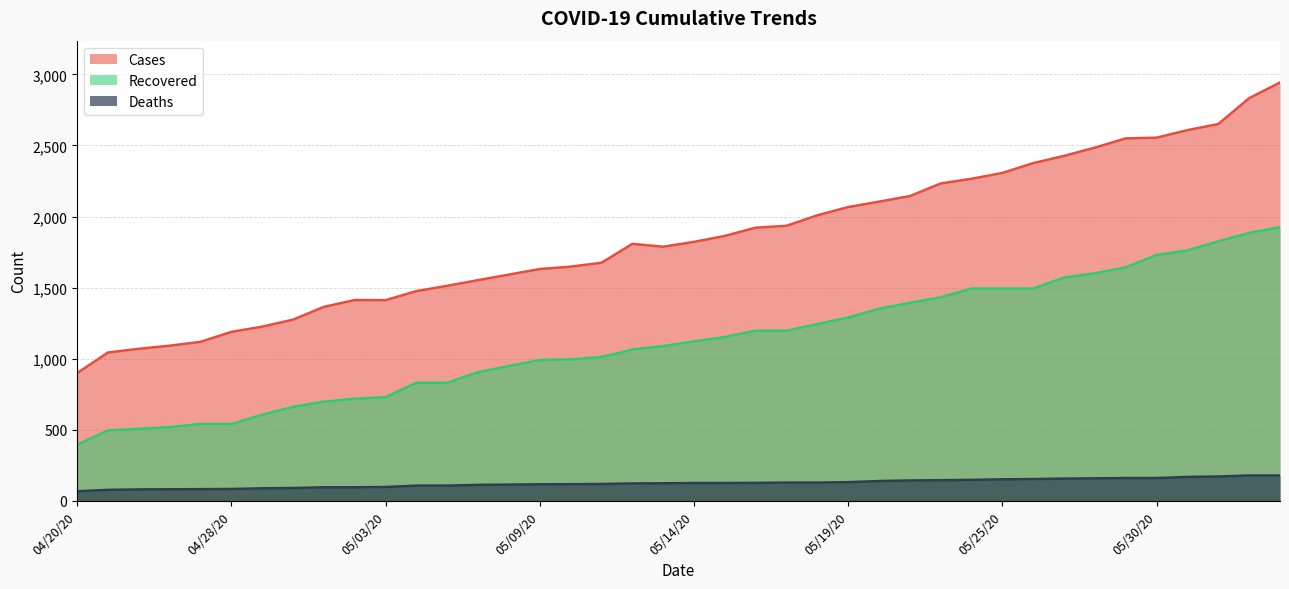

True or false: deaths and cases intersect in this chart.

False